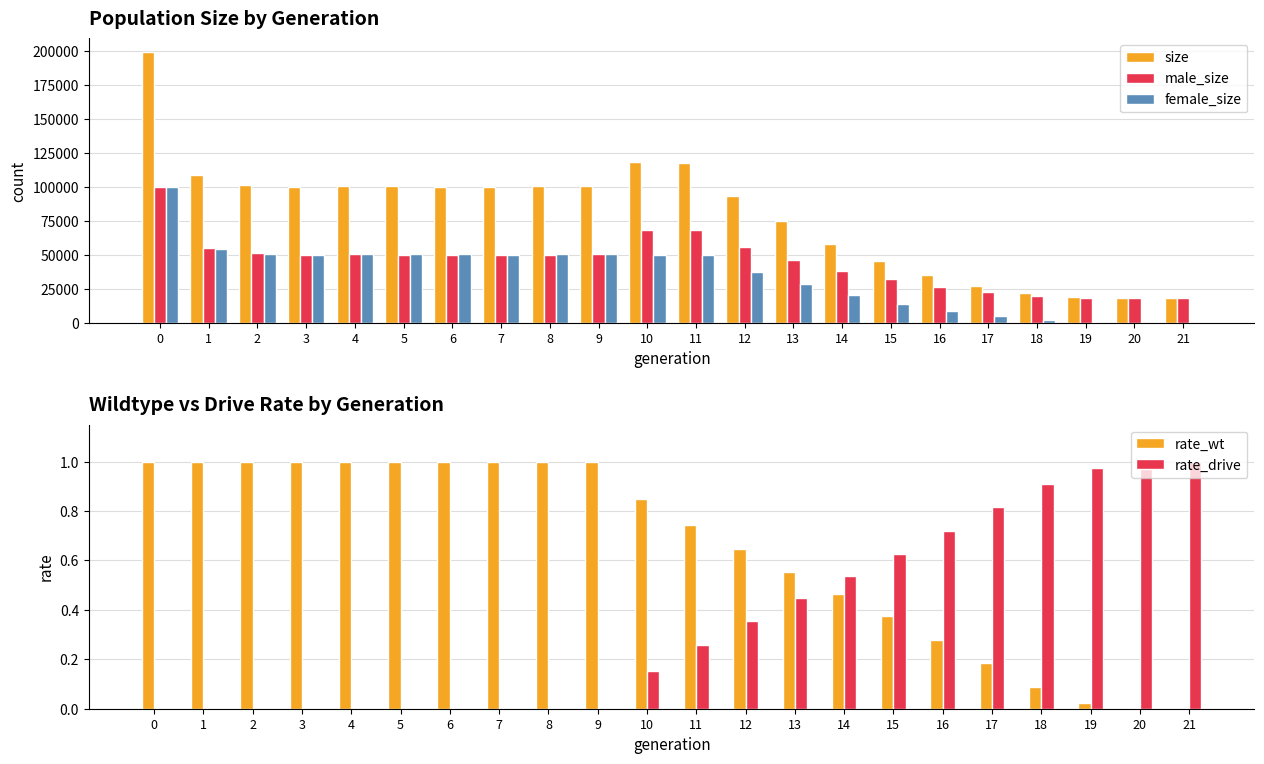

What is the value of the female_size bar at the 7th from the left?

50168.0